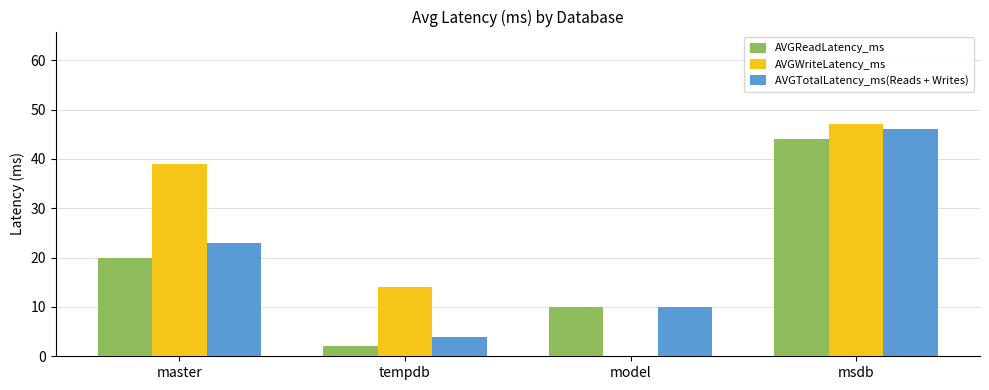

At which label does AVGReadLatency_ms reach its peak?

msdb